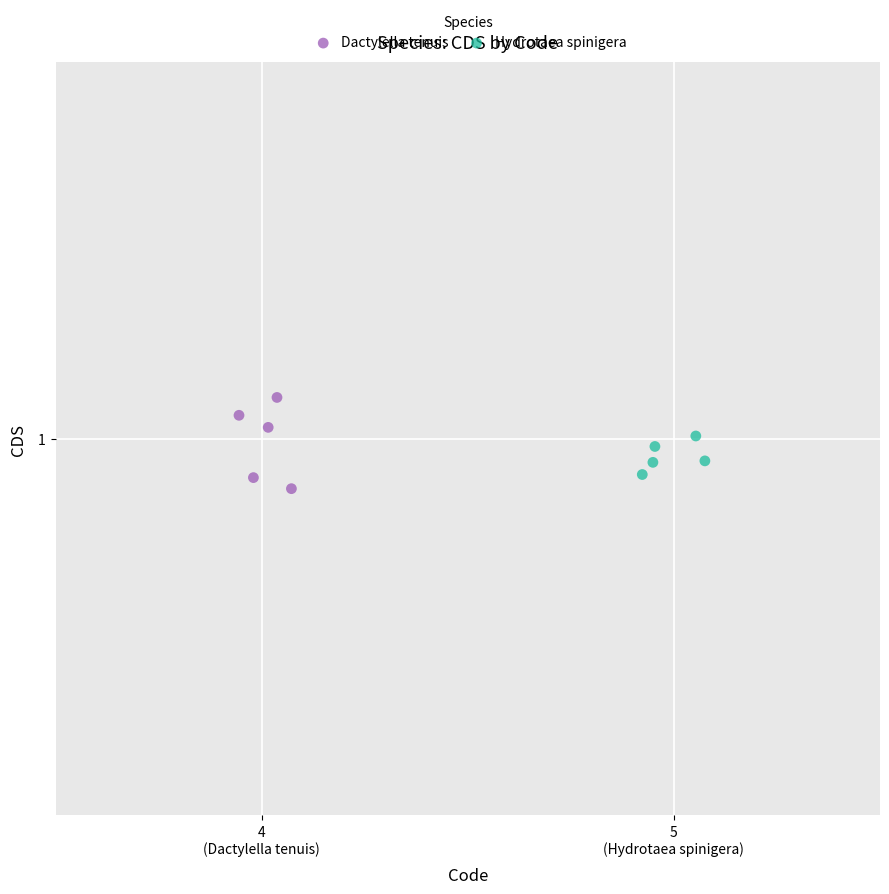

What are all the series names shown in the legend?

Dactylella tenuis, Hydrotaea spinigera